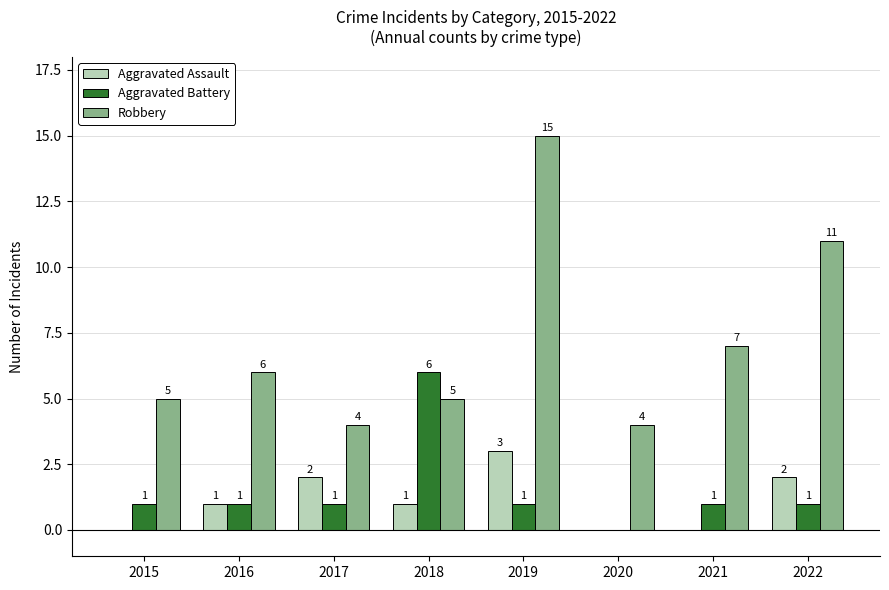

Between 2015 and 2019, which series saw the biggest shift?

Robbery